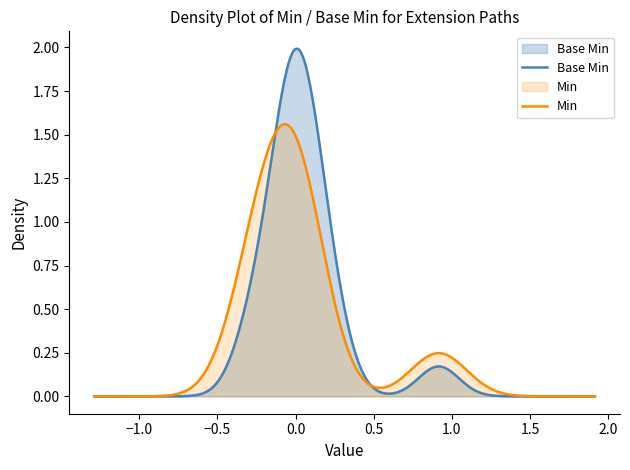

How many distinct data groups are displayed?

2